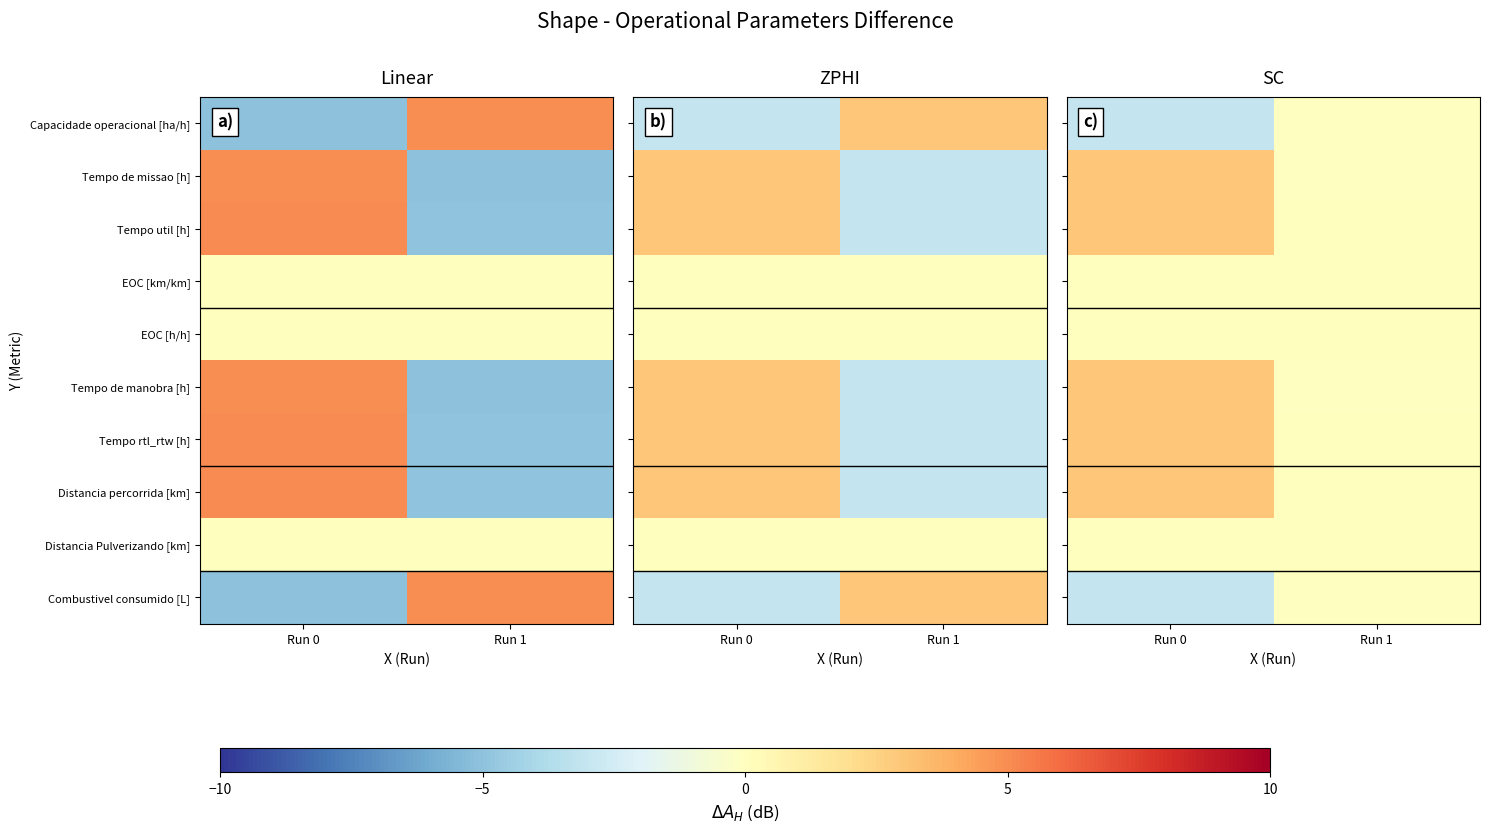

What is the difference between the highest and lowest values at Run 0?

6.0